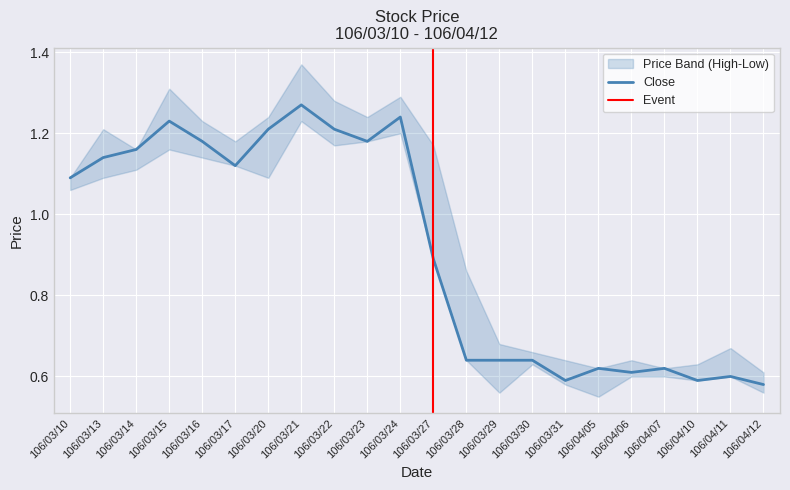

At how many categories does at least one series exceed 1?

12